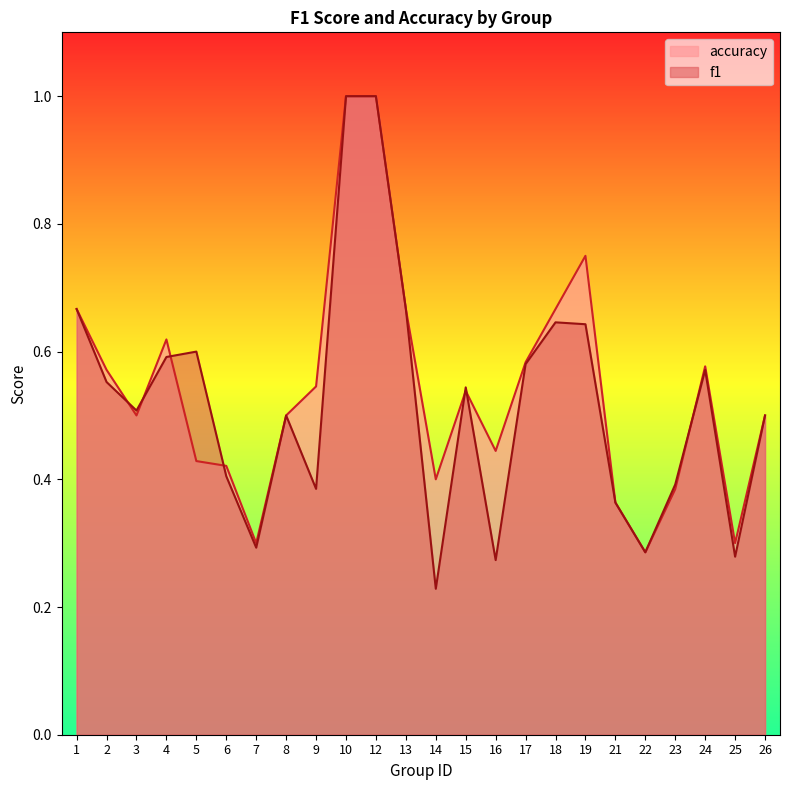

How many intersections are there between f1 and accuracy?

7